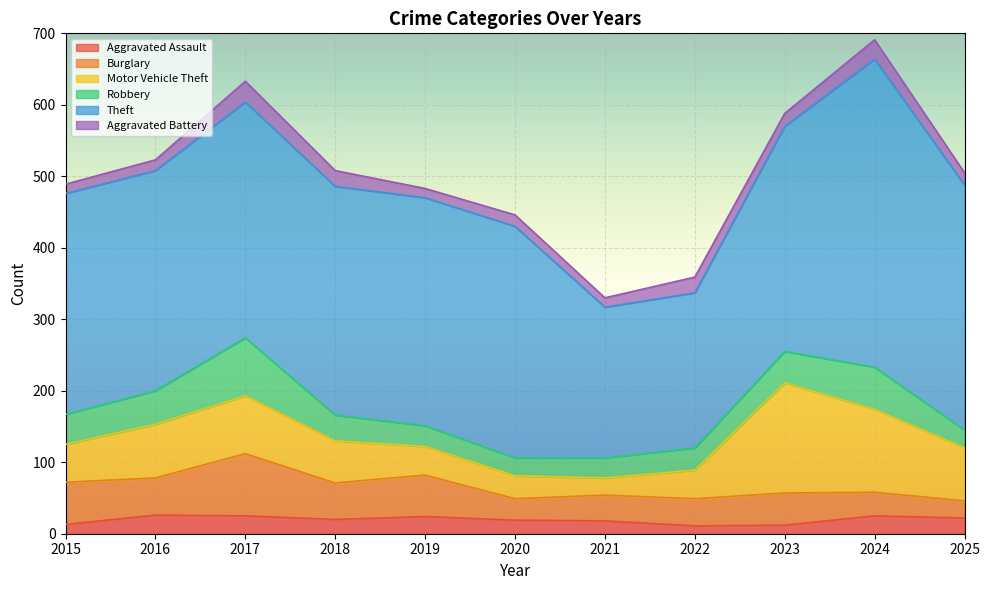

At which label does Theft reach its minimum?

2021